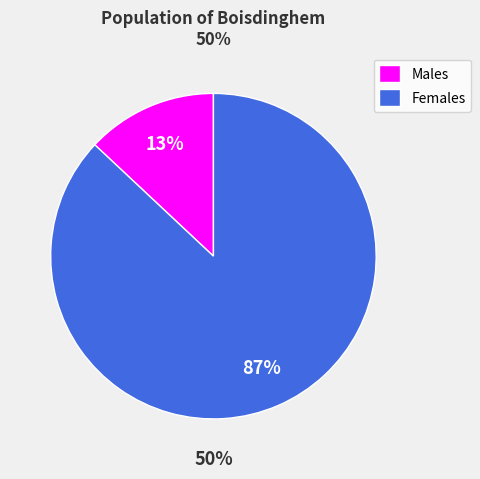

To the nearest percent, what is the difference between the largest and smallest slice percentages?

74%